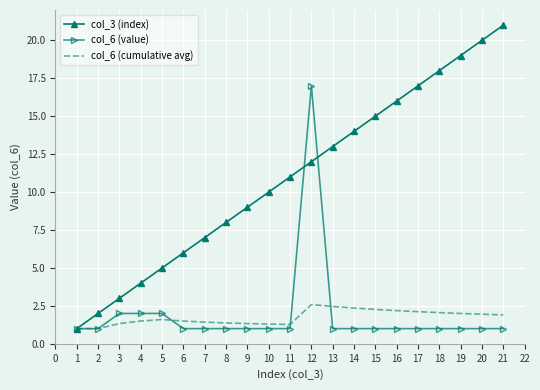

Is the value of col_6 (cumulative avg) at 6 greater than the value of col_6 (value) at 9?

Yes